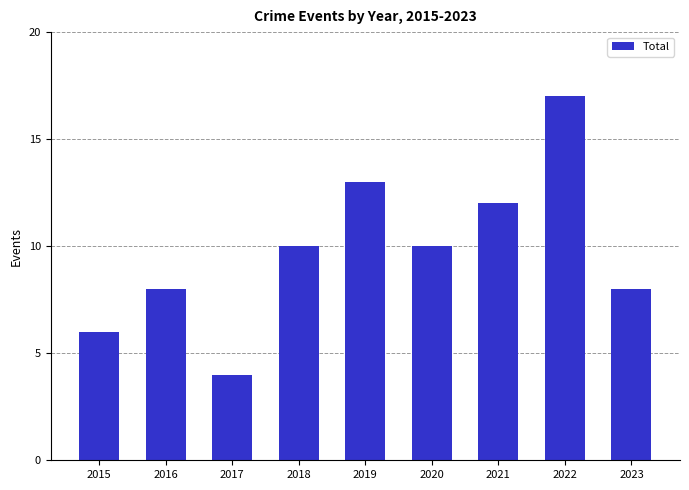

Reading right to left, list all the values displayed in this chart.

8	17	12	10	13	10	4	8	6